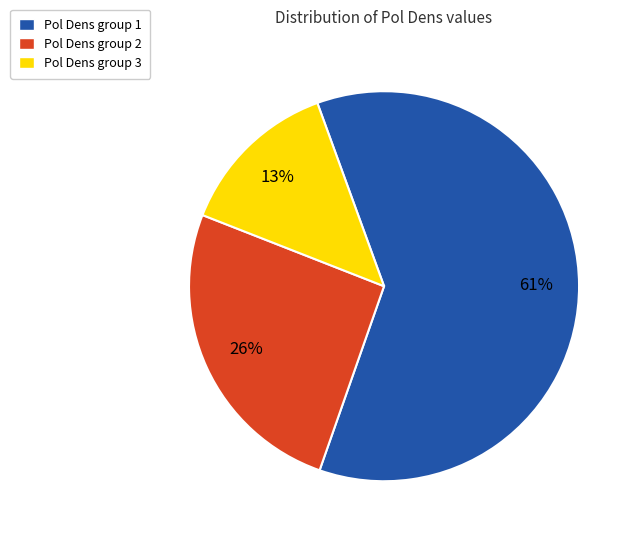

Does any single category account for the majority?

Yes